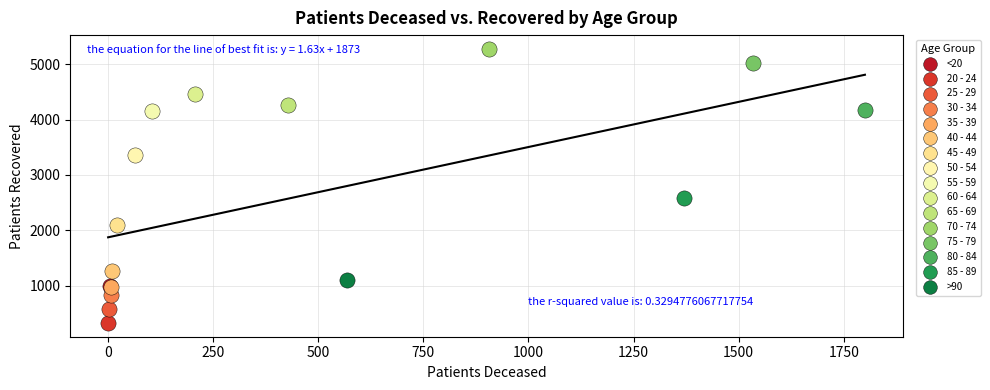

What are all the series names shown in the legend?

<20, 20 - 24, 25 - 29, 30 - 34, 35 - 39, 40 - 44, 45 - 49, 50 - 54, 55 - 59, 60 - 64, 65 - 69, 70 - 74, 75 - 79, 80 - 84, 85 - 89, >90